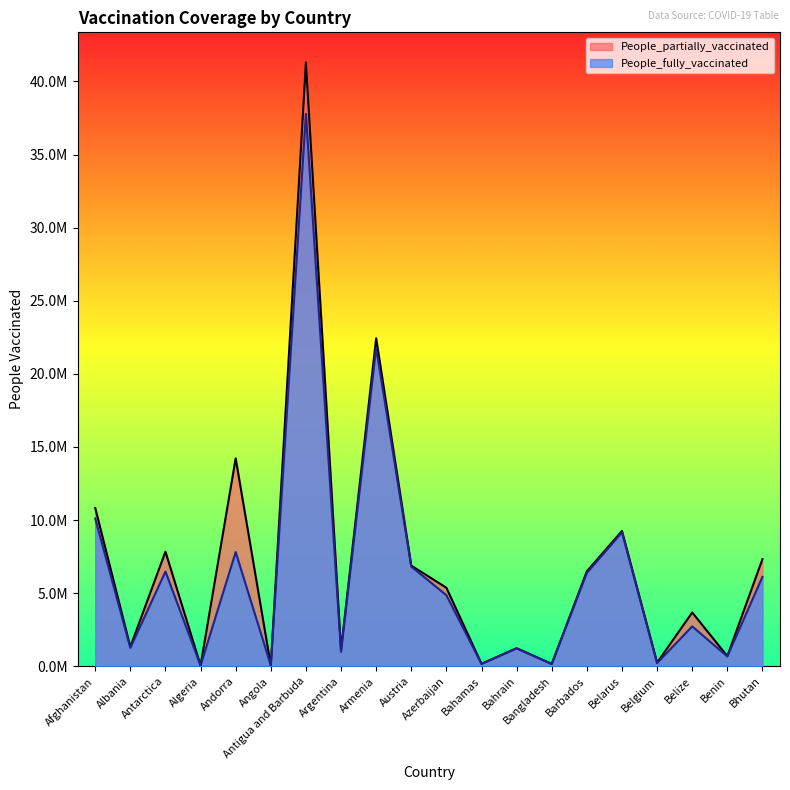

Which series has the largest total across all categories?

People_partially_vaccinated